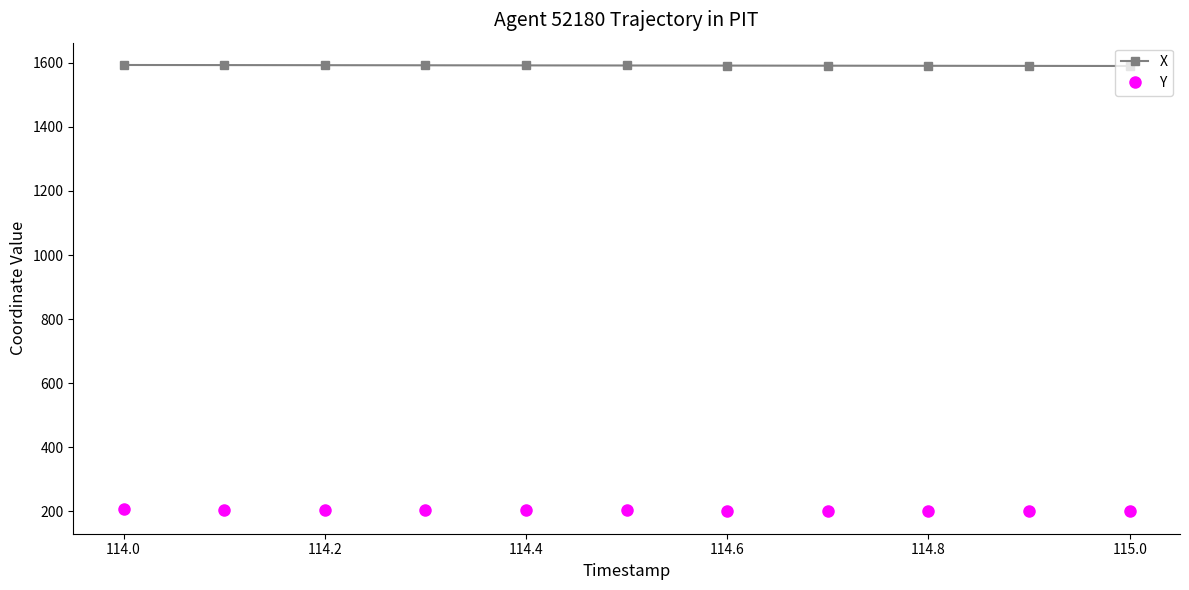

How many categories are shown in the chart?

11